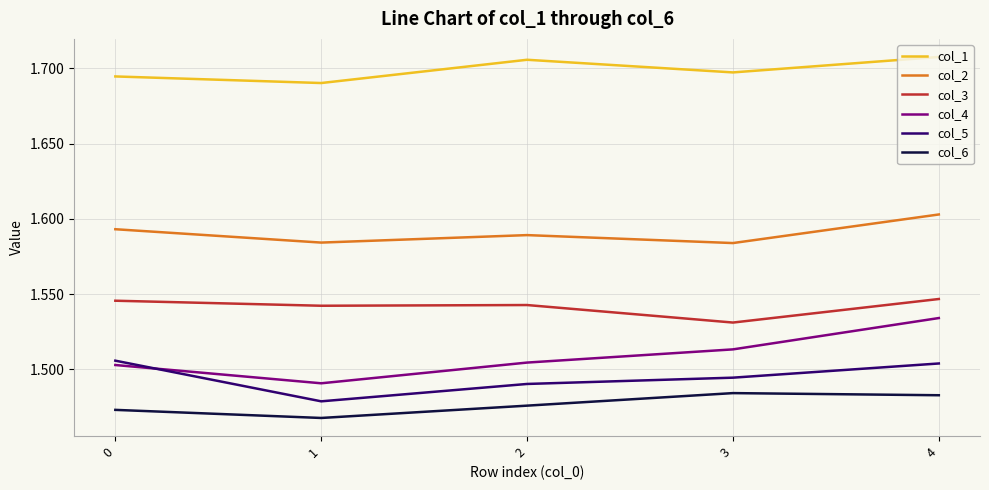

Which series has the widest spread of values?

col_4